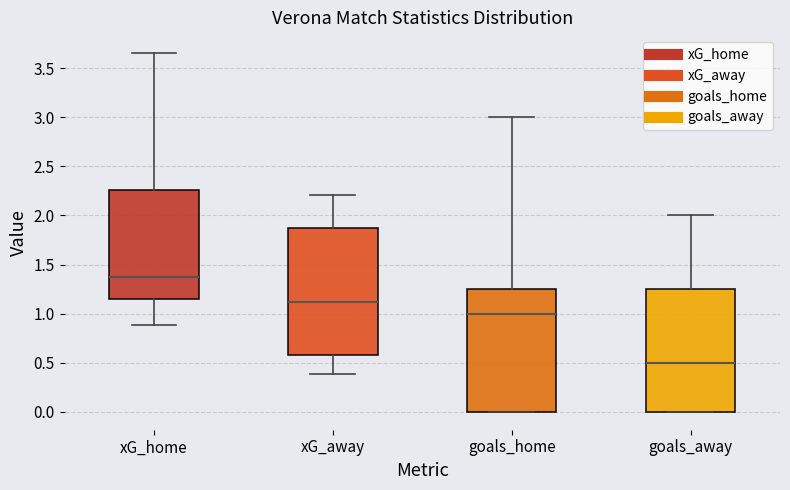

Reading left to right, read every box against the y-axis: the position of its median line, the range the box covers, and the ends of its whiskers. The values are not printed on the chart, so give them approximately, as read against the axis.

xG_home: median 1.35, box 1.15 to 2.25, whiskers 0.90 to 3.65
xG_away: median 1.10, box 0.60 to 1.85, whiskers 0.40 to 2.20
goals_home: median 1.00, box 0.00 to 1.25, whiskers 0.00 to 3.00
goals_away: median 0.50, box 0.00 to 1.25, whiskers 0.00 to 2.00